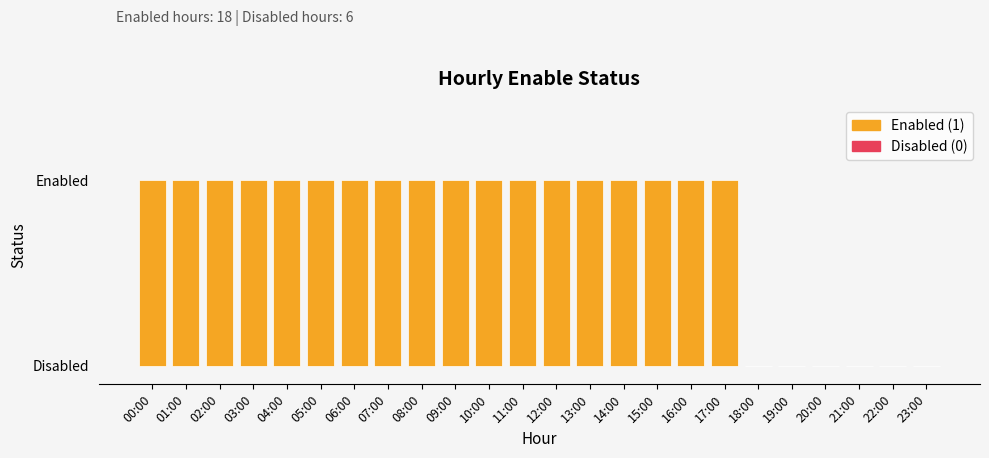

Reading right to left, transcribe all the data shown in this chart.

23:00=0	22:00=0	21:00=0	20:00=0	19:00=0	18:00=0	17:00=1	16:00=1	15:00=1	14:00=1	13:00=1	12:00=1	11:00=1	10:00=1	09:00=1	08:00=1	07:00=1	06:00=1	05:00=1	04:00=1	03:00=1	02:00=1	01:00=1	00:00=1